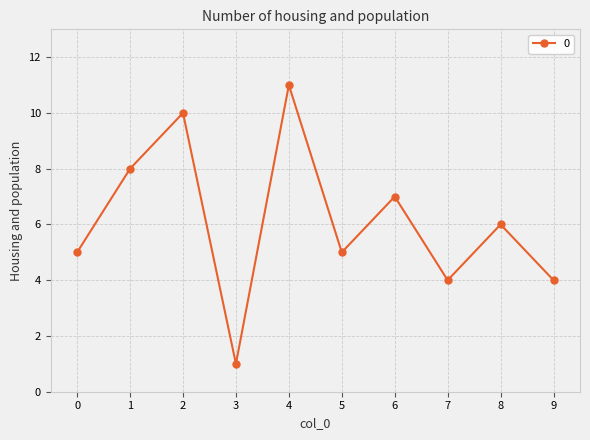

Reading right to left, extract all data points from this chart.

4	6	4	7	5	11	1	10	8	5